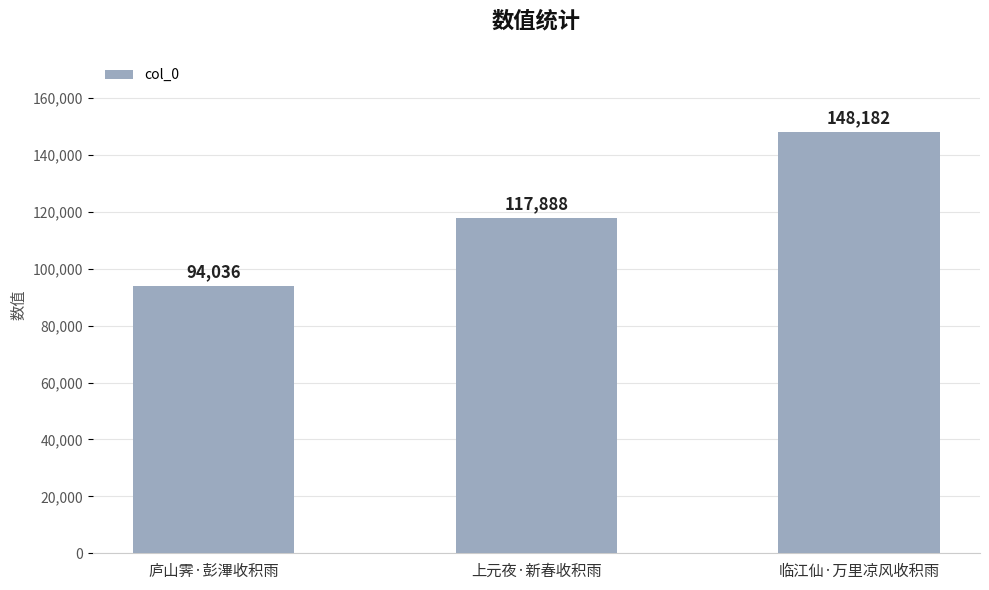

Read the value at 庐山霁·彭滭收积雨, to the nearest 100.

94000